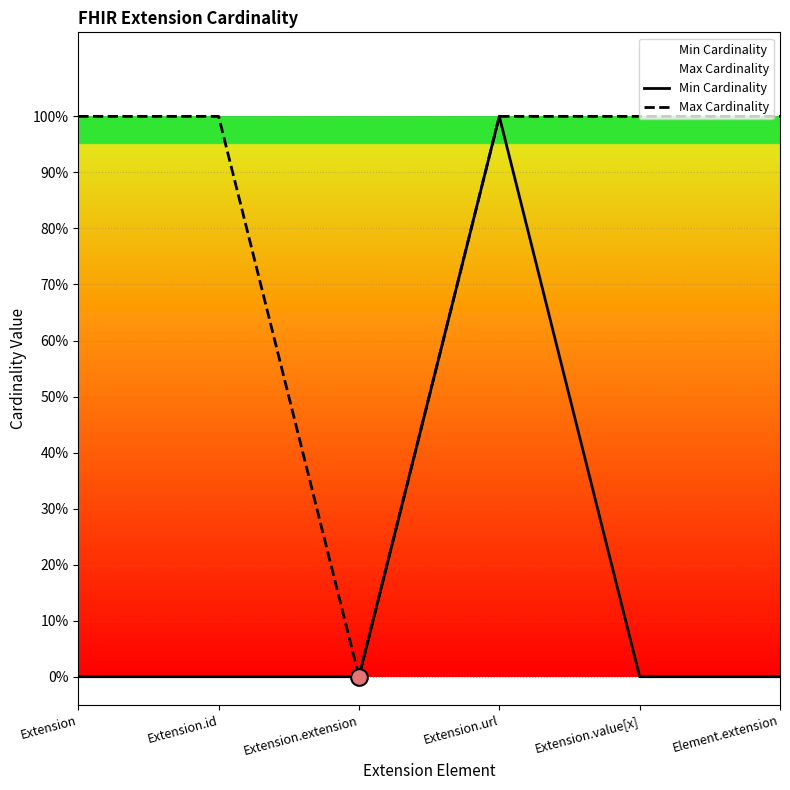

Which series has the largest total across all categories?

Max Cardinality